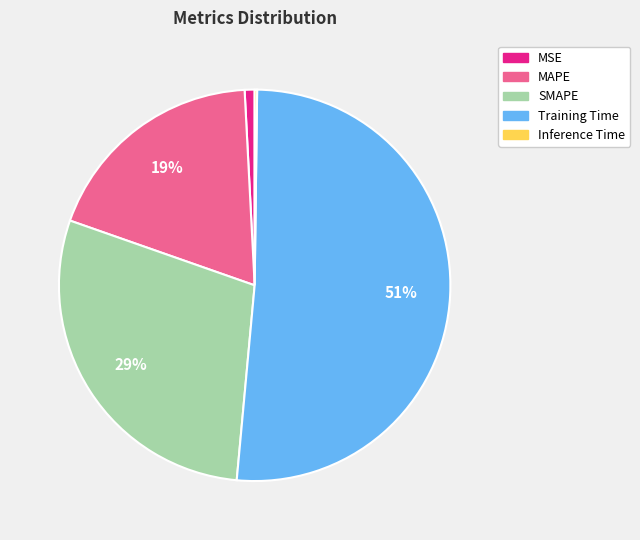

Which category has the biggest portion of the pie?

Training Time